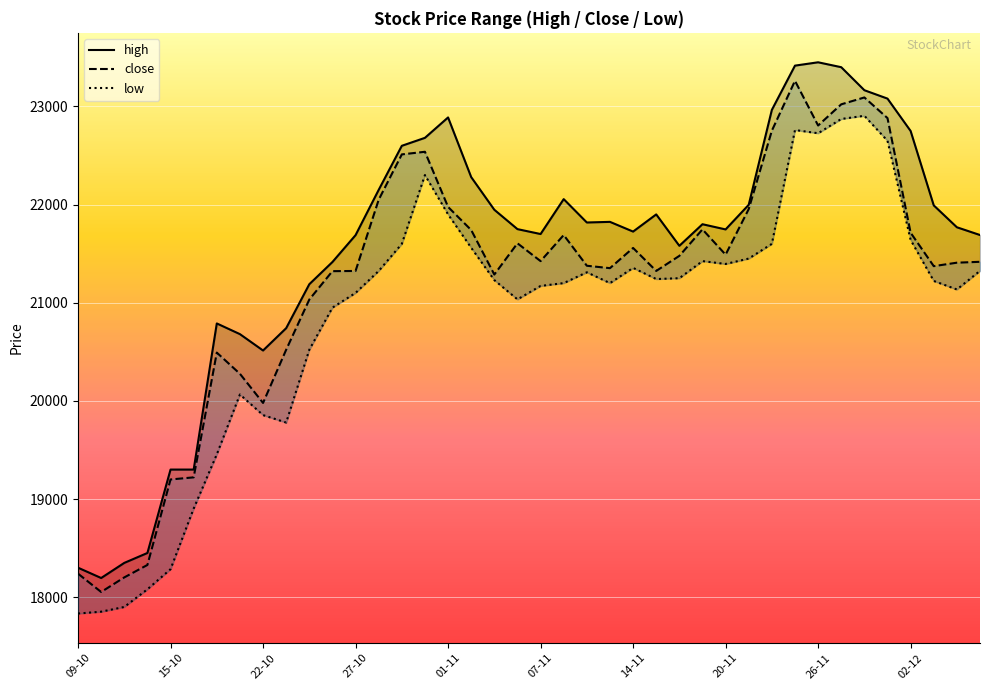

True or false: close and high intersect in this chart.

False